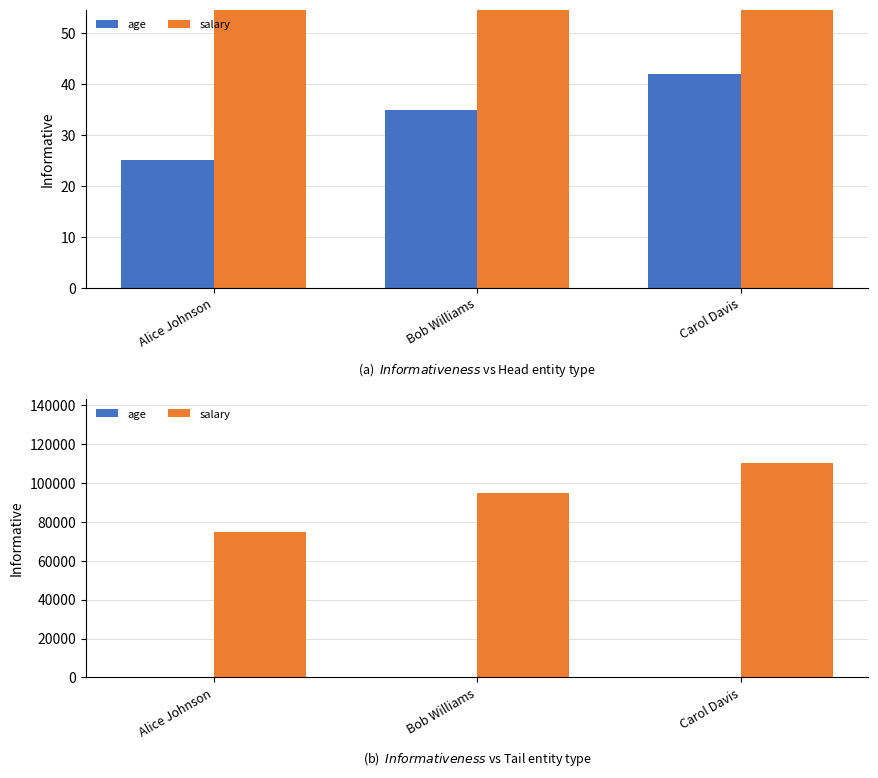

Reading left to right, extract all data points from this chart.

age: 25	35	42
salary: 75000	95000	110000